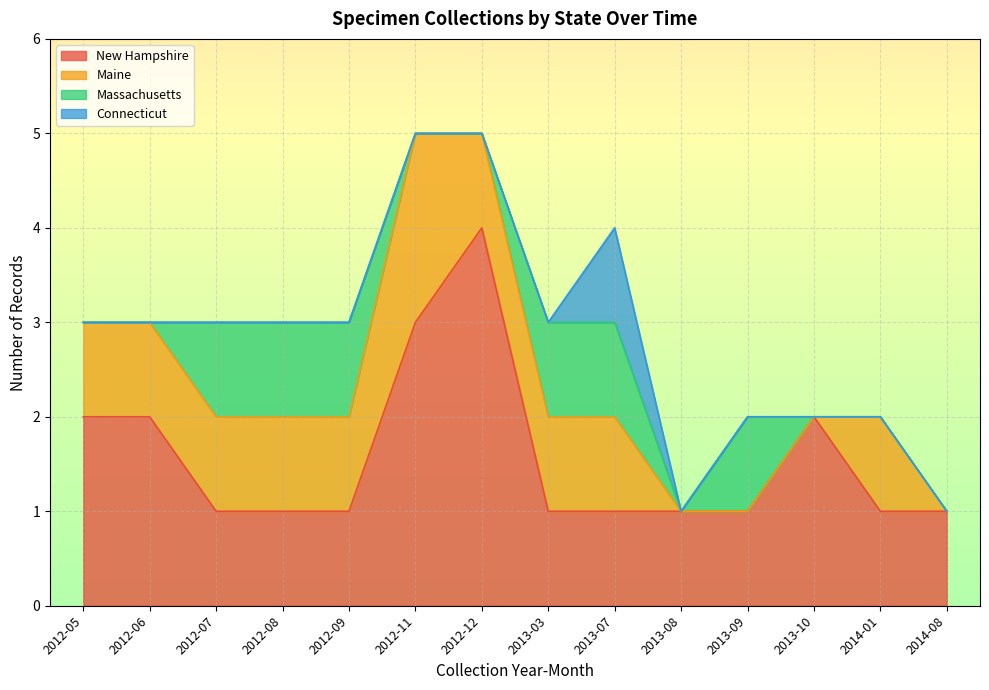

Reading right to left, what are all the values shown in this chart?

New Hampshire: 2014-08=1	2014-01=1	2013-10=2	2013-09=1	2013-08=1	2013-07=1	2013-03=1	2012-12=4	2012-11=3	2012-09=1	2012-08=1	2012-07=1	2012-06=2	2012-05=2
Maine: 2014-08=0	2014-01=1	2013-10=0	2013-09=0	2013-08=0	2013-07=1	2013-03=1	2012-12=1	2012-11=2	2012-09=1	2012-08=1	2012-07=1	2012-06=1	2012-05=1
Massachusetts: 2014-08=0	2014-01=0	2013-10=0	2013-09=1	2013-08=0	2013-07=1	2013-03=1	2012-12=0	2012-11=0	2012-09=1	2012-08=1	2012-07=1	2012-06=0	2012-05=0
Connecticut: 2014-08=0	2014-01=0	2013-10=0	2013-09=0	2013-08=0	2013-07=1	2013-03=0	2012-12=0	2012-11=0	2012-09=0	2012-08=0	2012-07=0	2012-06=0	2012-05=0